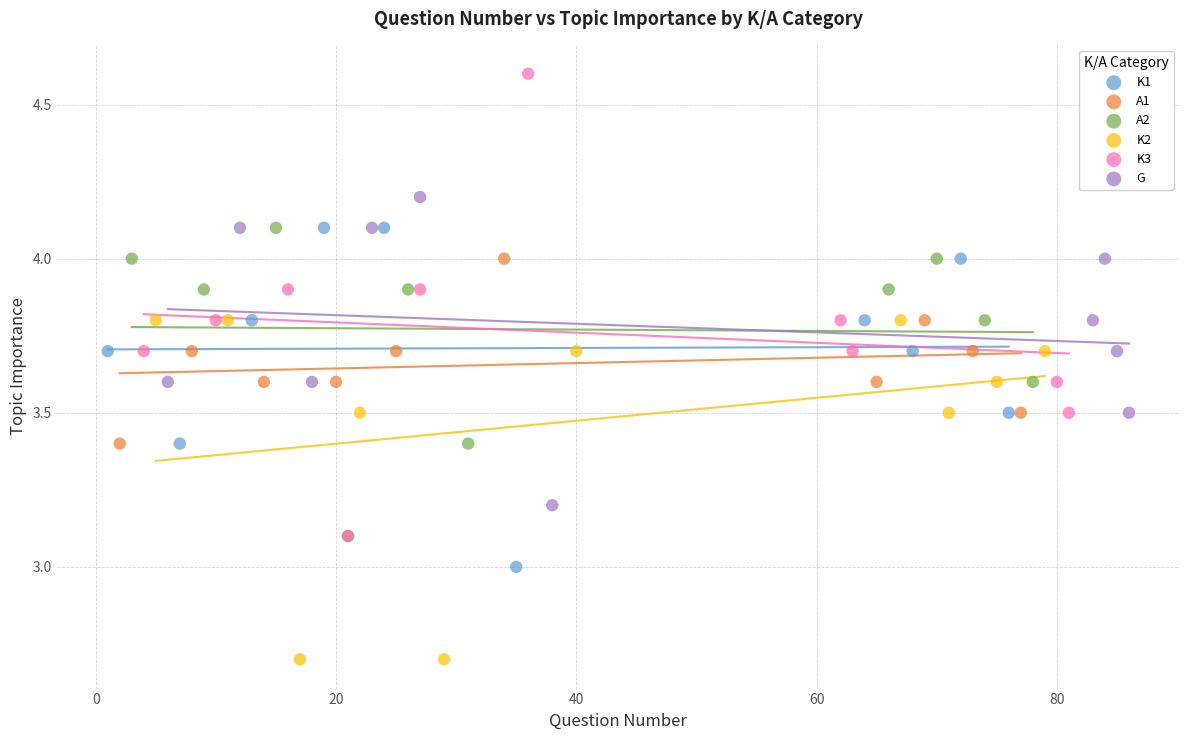

What are all the series names shown in the legend?

K1, A1, A2, K2, K3, G